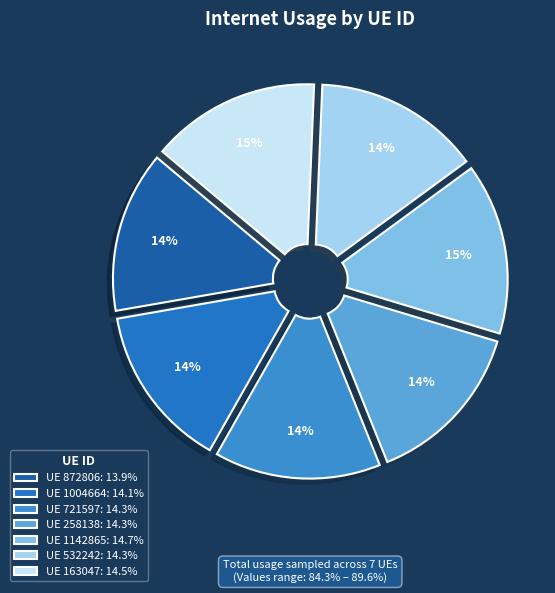

Which category has the smallest portion of the pie?

872806